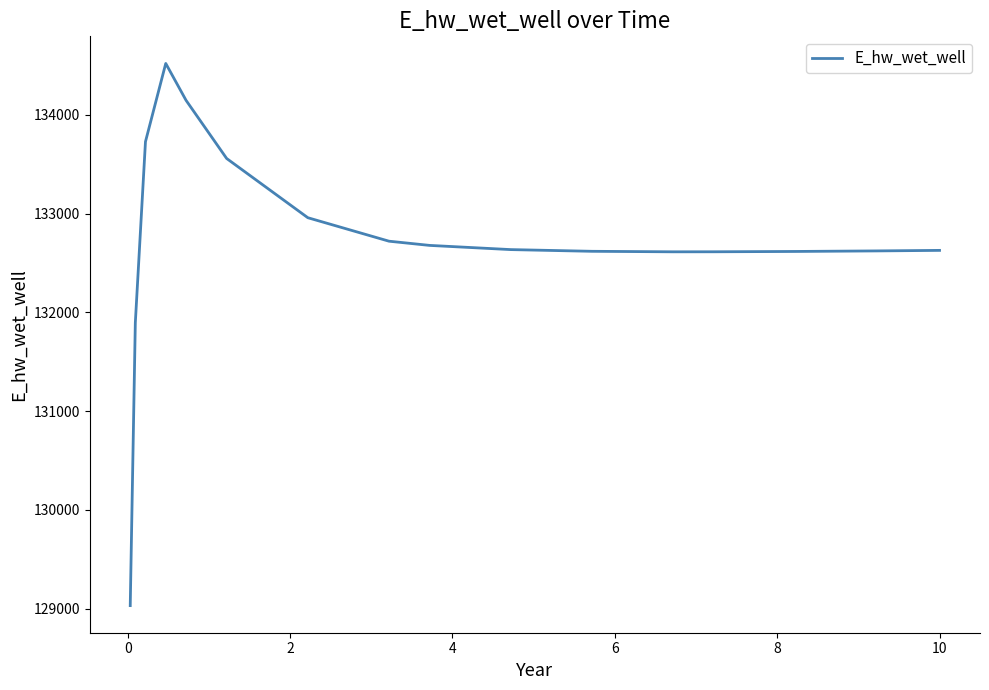

How many lines are shown in the chart?

1